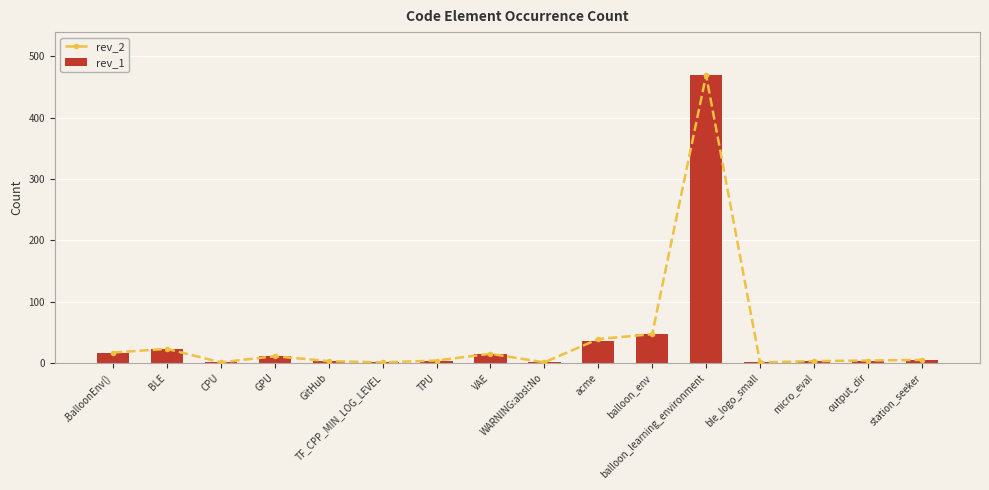

Is it true that rev_1 equals 36 at acme?

True